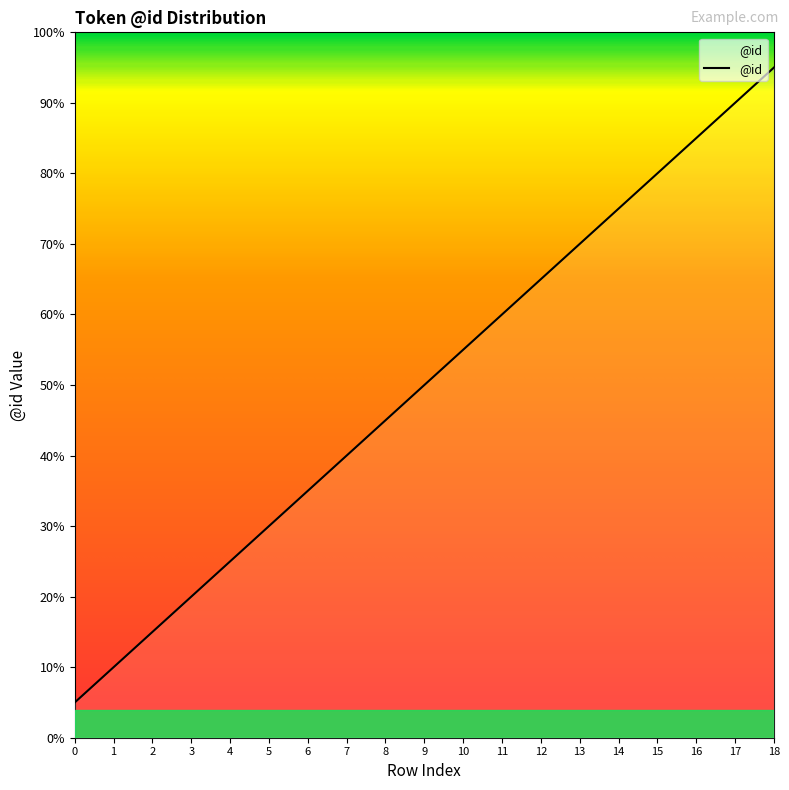

Does the chart display data point markers on the line(s)?

No